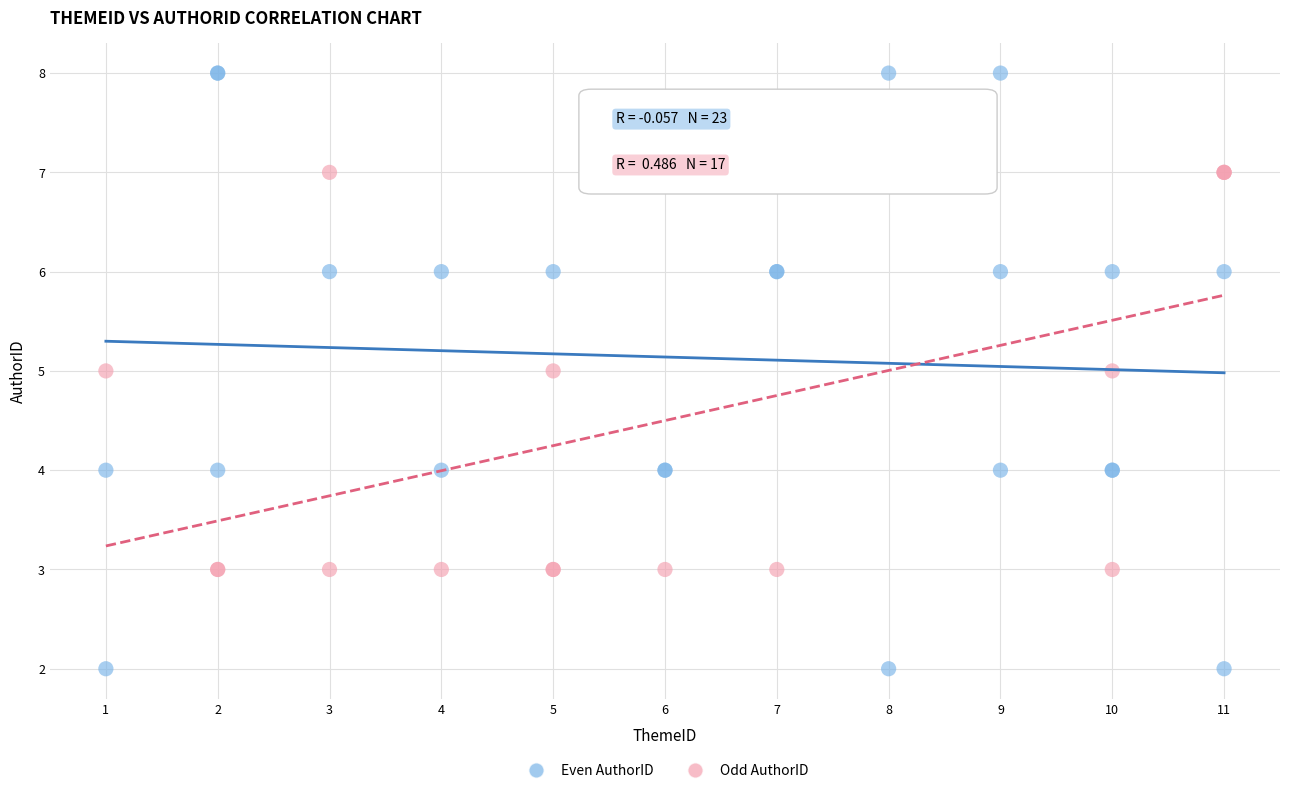

Which series reaches the maximum Y coordinate?

Even AuthorID